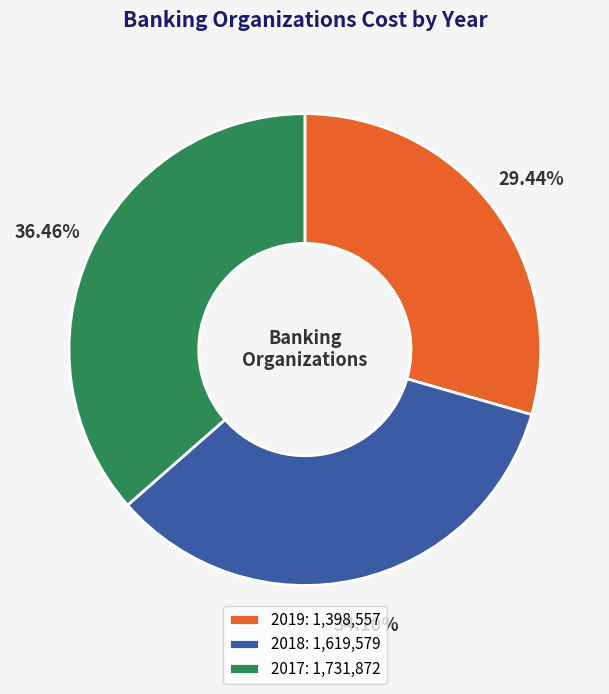

Rank the categories by value from lowest to highest.

2019, 2018, 2017